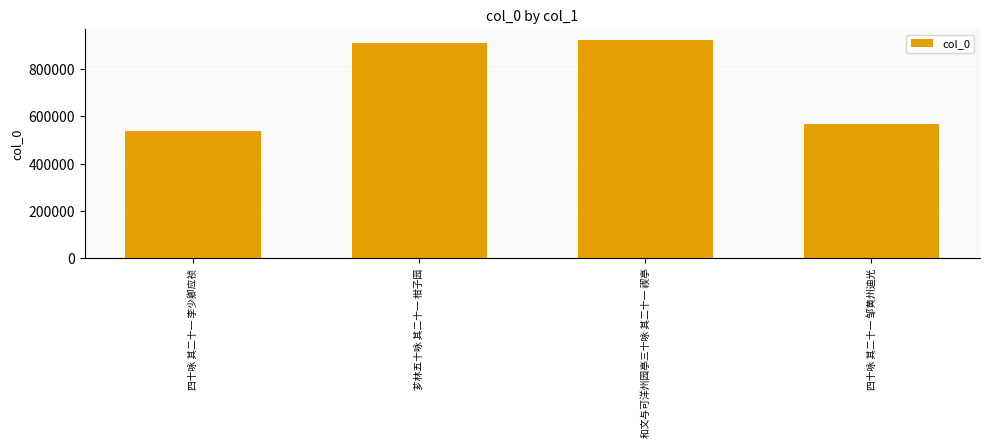

Reading right to left, what are all the values shown in this chart?

四十咏 其二十一 邹黄州迪光=568735	和文与可洋州园亭三十咏 其二十一 禊亭=923550	芗林五十咏 其二十一 柑子园=912437	四十咏 其二十一 李少卿应祯=536776